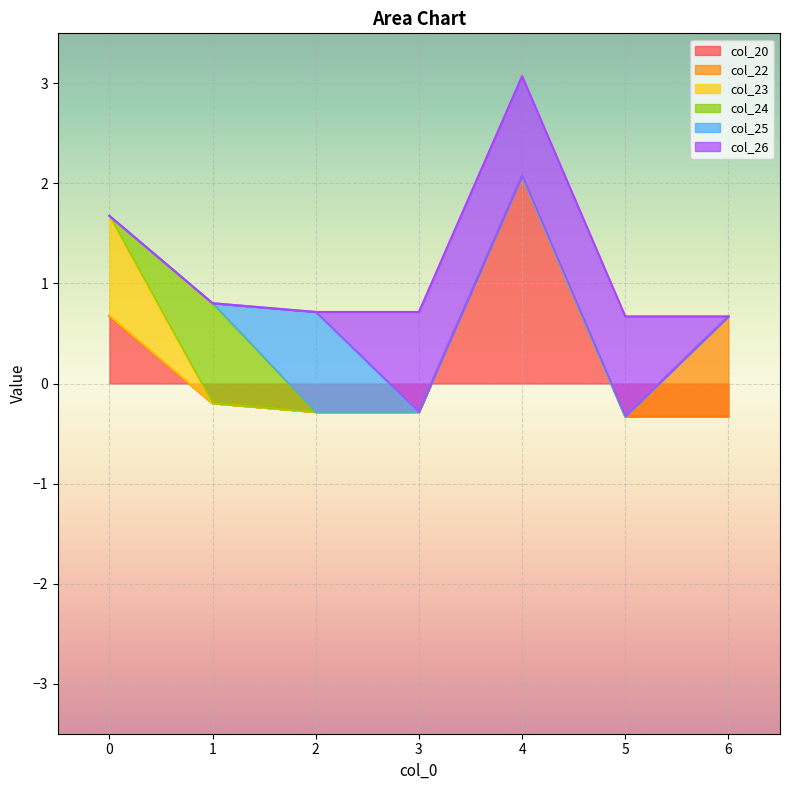

At which category is the sum across all series the highest?

4